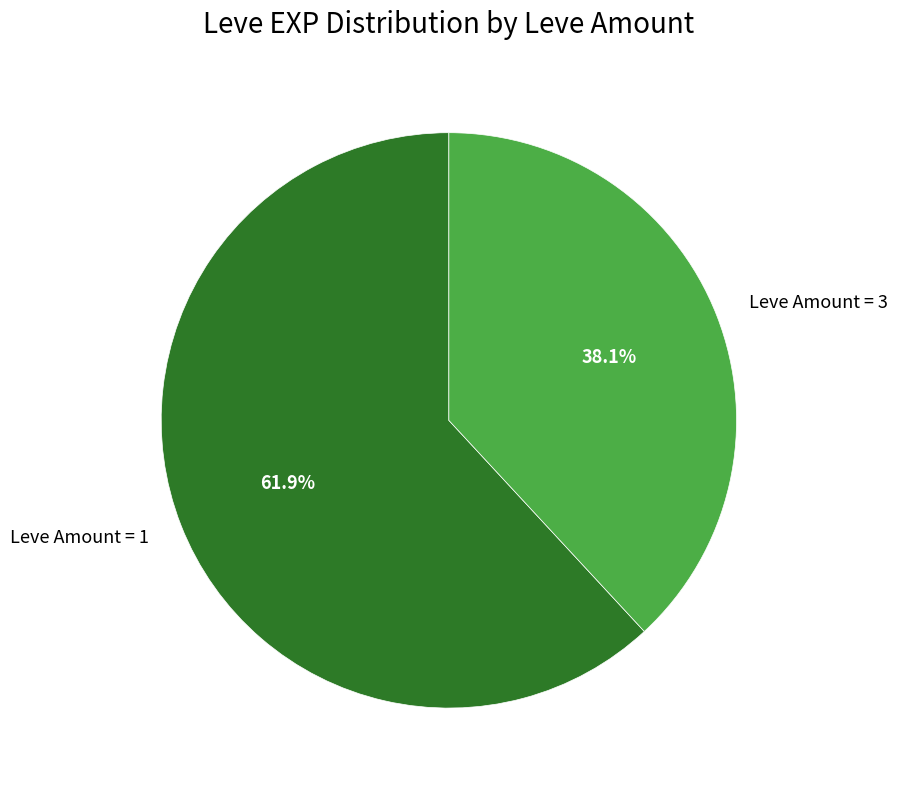

Which category has the smallest portion of the pie?

Leve Amount = 3